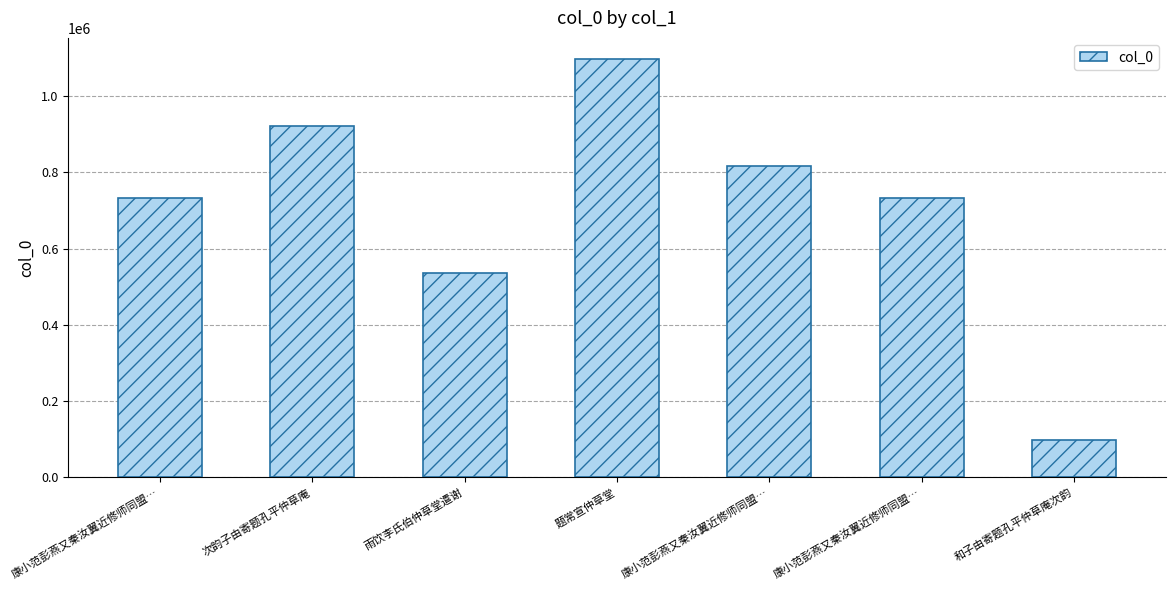

What is the maximum value shown in the chart?

1097431